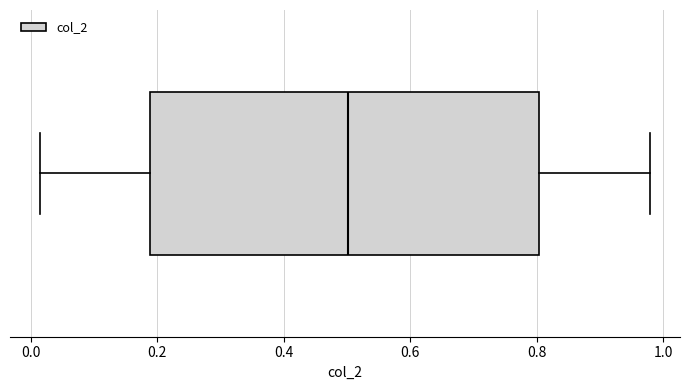

Where is the left edge of the box on the x-axis? The values are not printed on the chart, so give them approximately, as read against the axis.

0.18